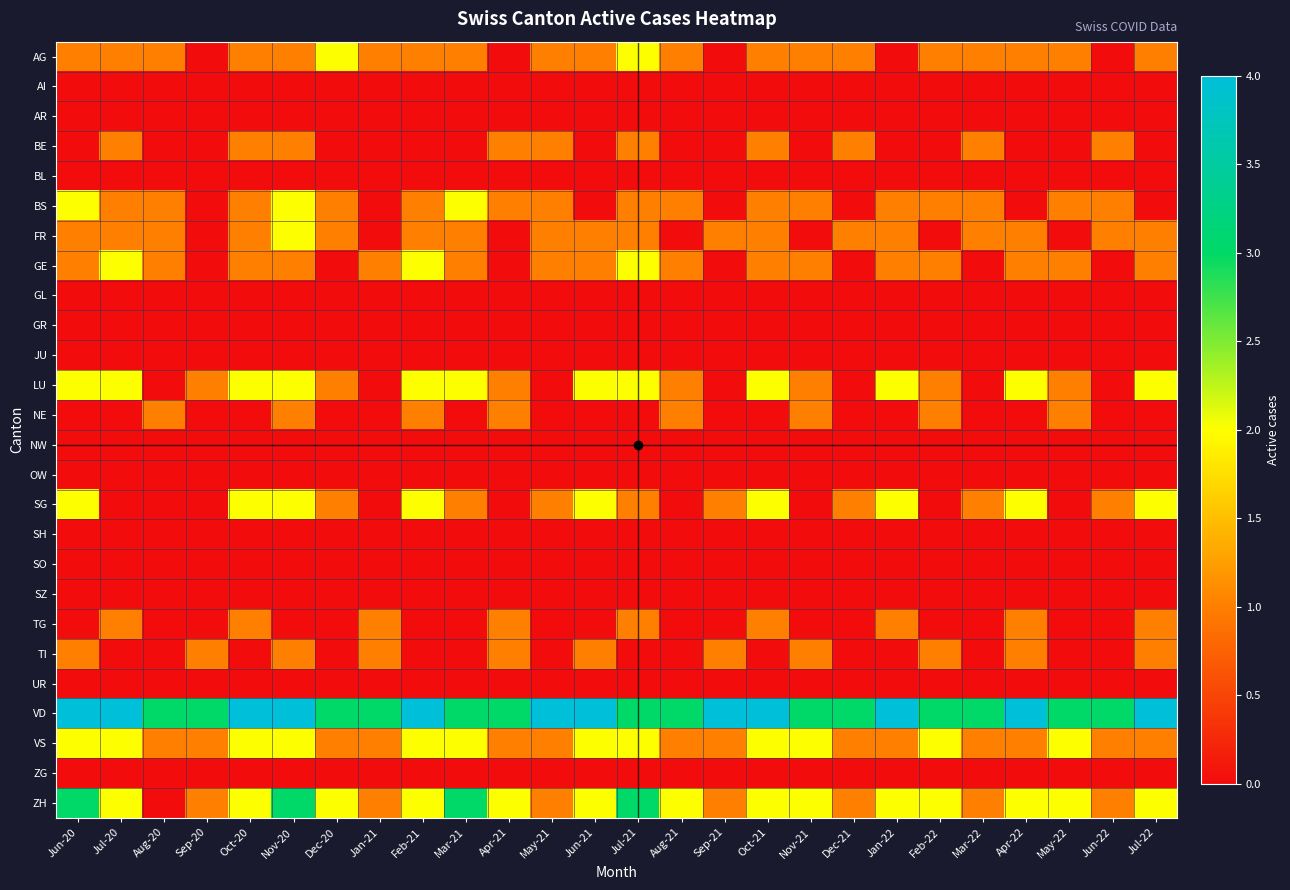

Which series has the largest range (max minus min)?

ZH